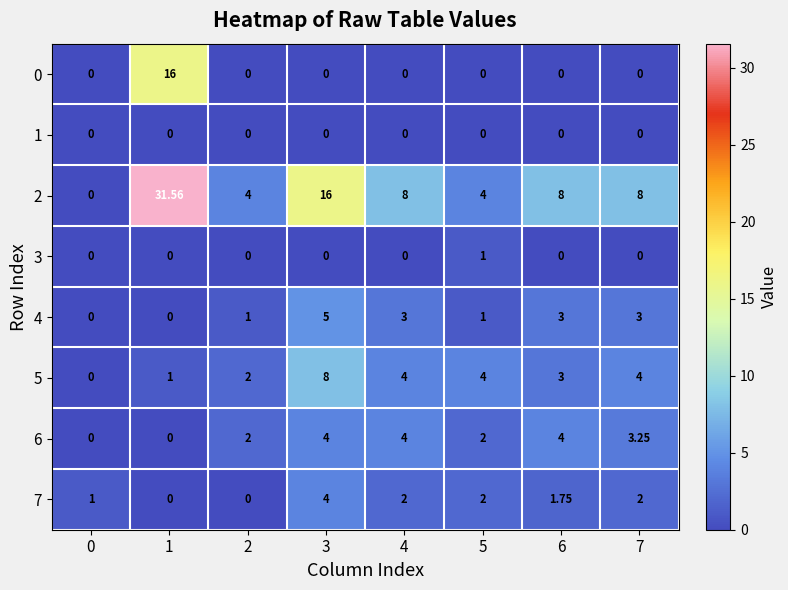

Which category has the highest value across all series?

1